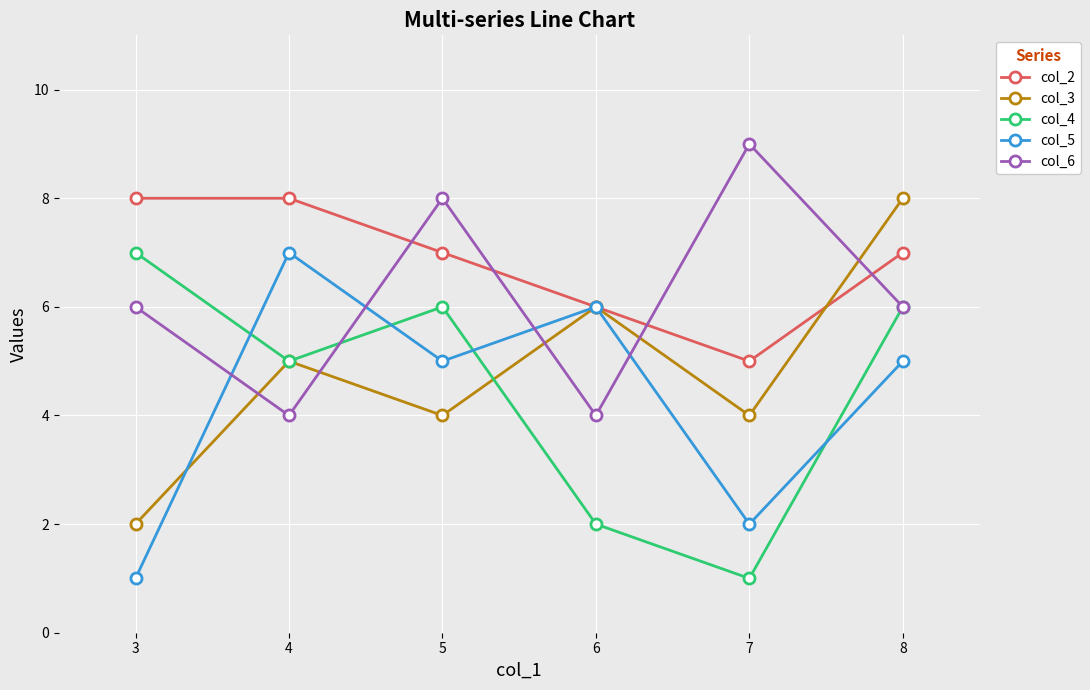

Reading right to left, transcribe all the data shown in this chart.

col_2: 8=7	7=5	6=6	5=7	4=8	3=8
col_3: 8=8	7=4	6=6	5=4	4=5	3=2
col_4: 8=6	7=1	6=2	5=6	4=5	3=7
col_5: 8=5	7=2	6=6	5=5	4=7	3=1
col_6: 8=6	7=9	6=4	5=8	4=4	3=6